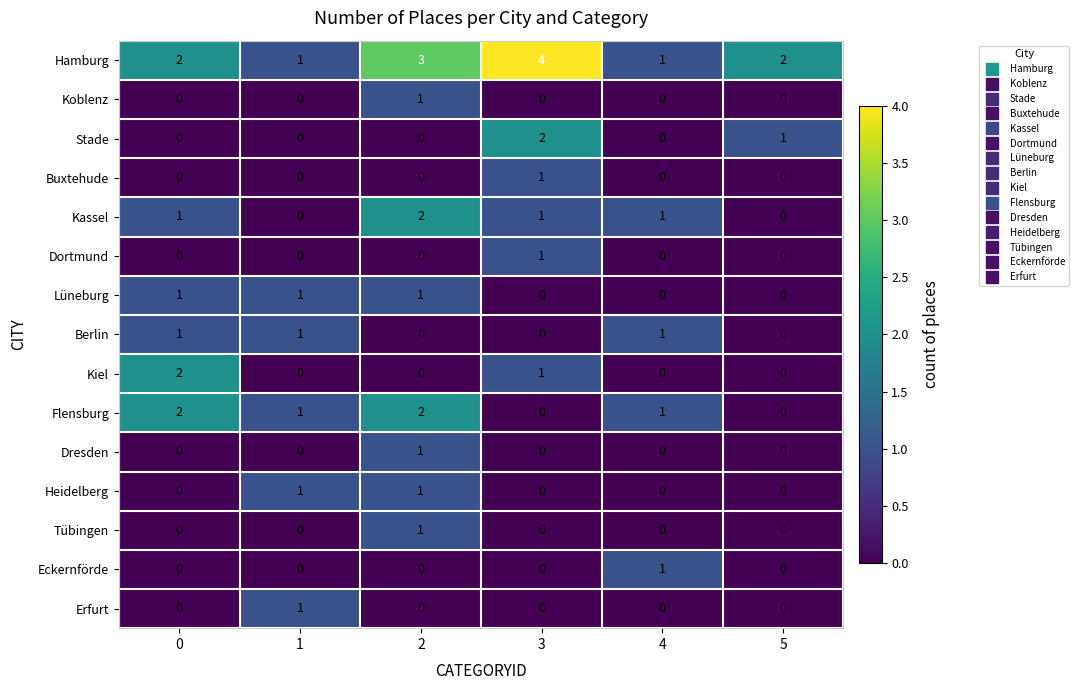

How many Flensburg values are between 0 and 2?

6